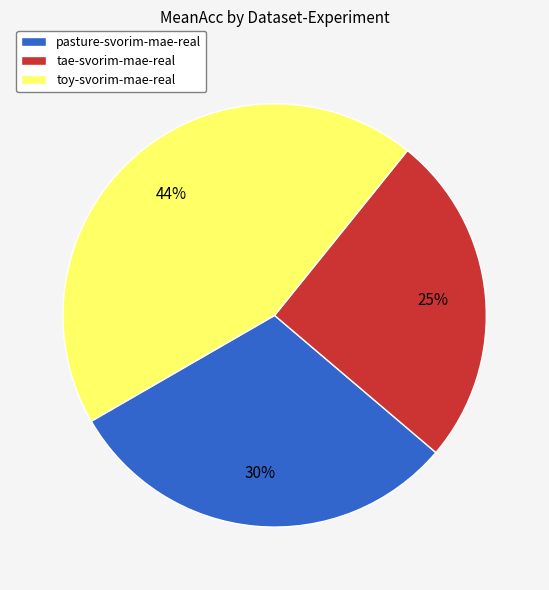

To the nearest percent, what is the difference between the toy-svorim-mae-real and tae-svorim-mae-real slice percentages?

19%